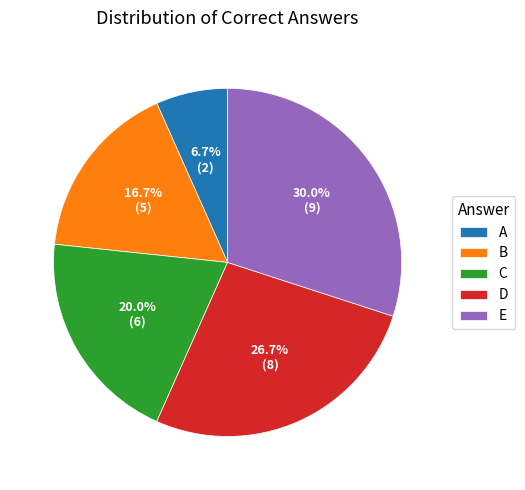

Do B and A together represent more than half of the pie?

No